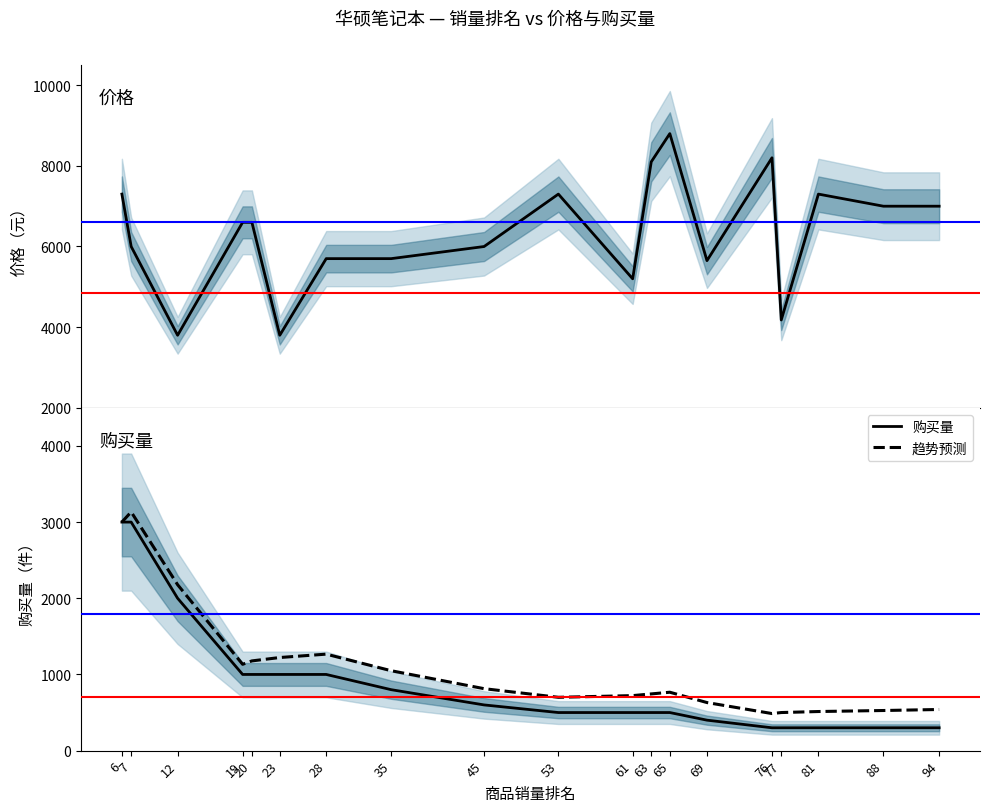

Which series has the largest range (max minus min)?

价格